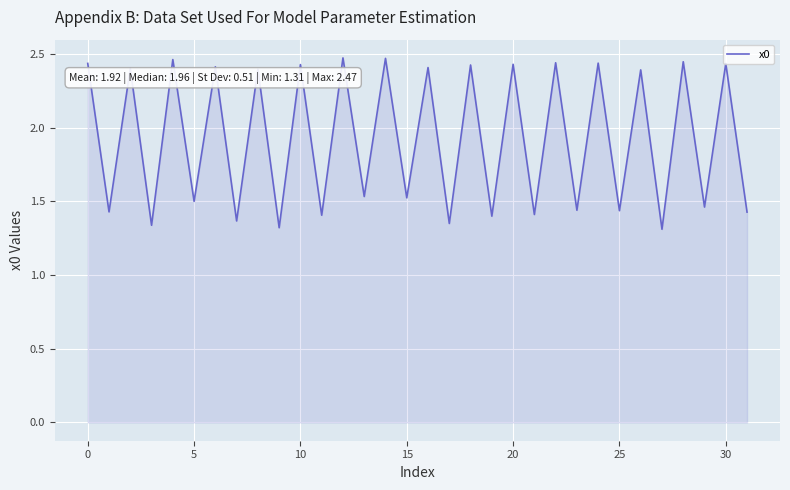

What is the difference between the maximum and minimum values?

1.2